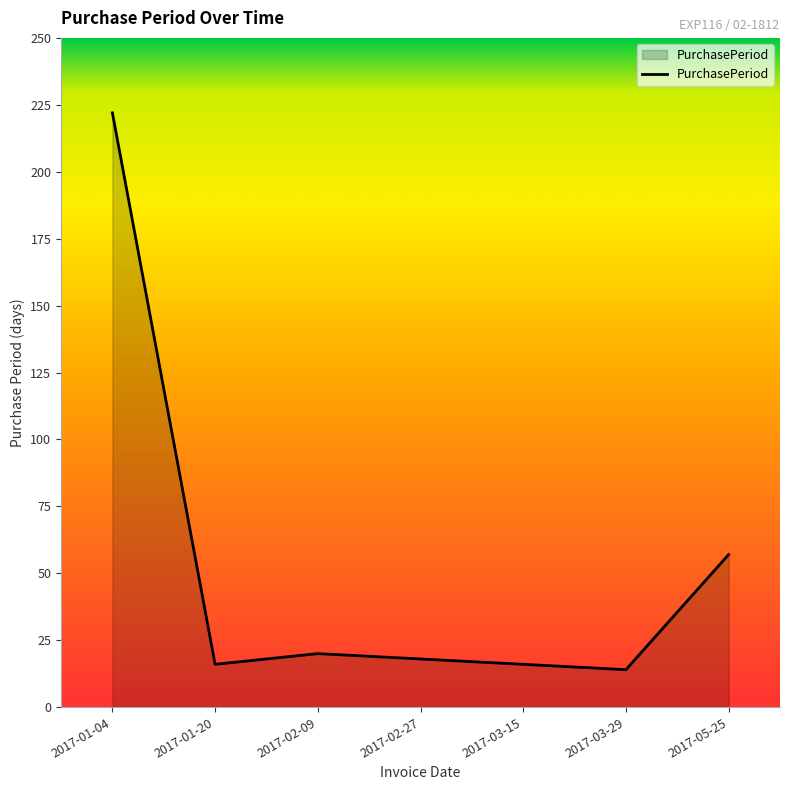

What position from the left is 2017-05-25?

7